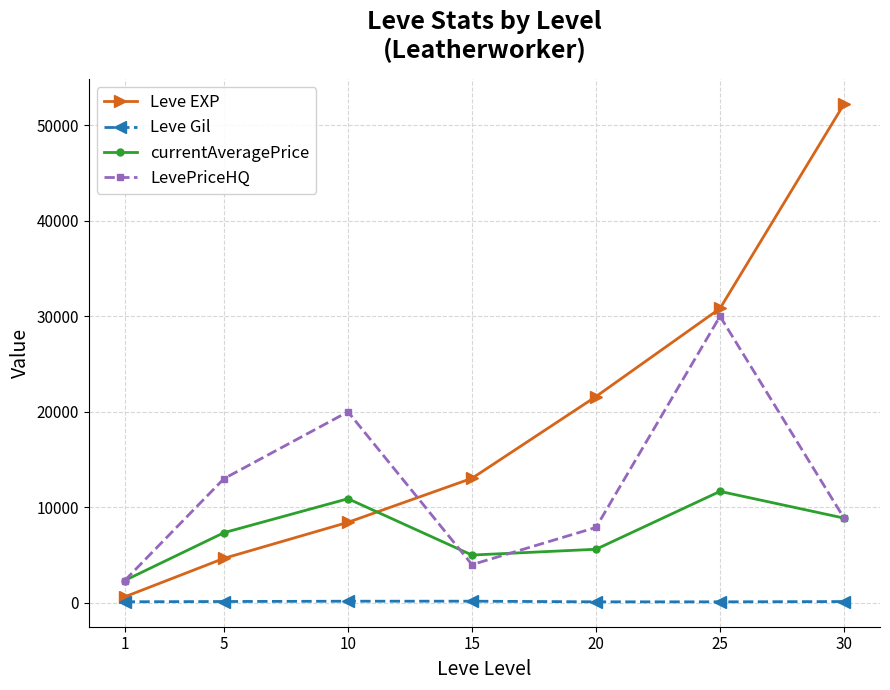

At which category is the sum across all series the highest?

25